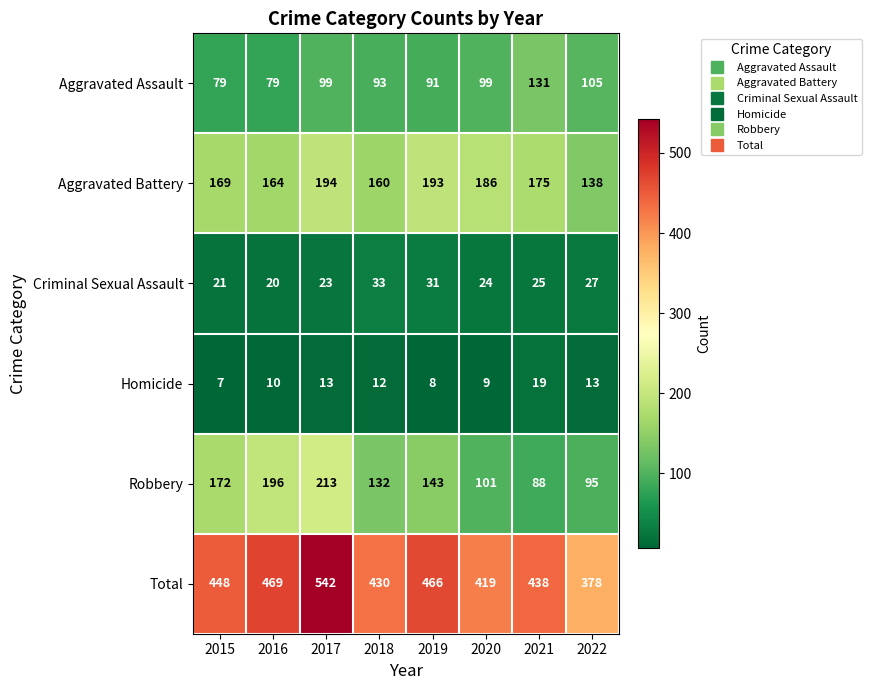

What is the sum of the Criminal Sexual Assault values at 2022 and 2021?

52